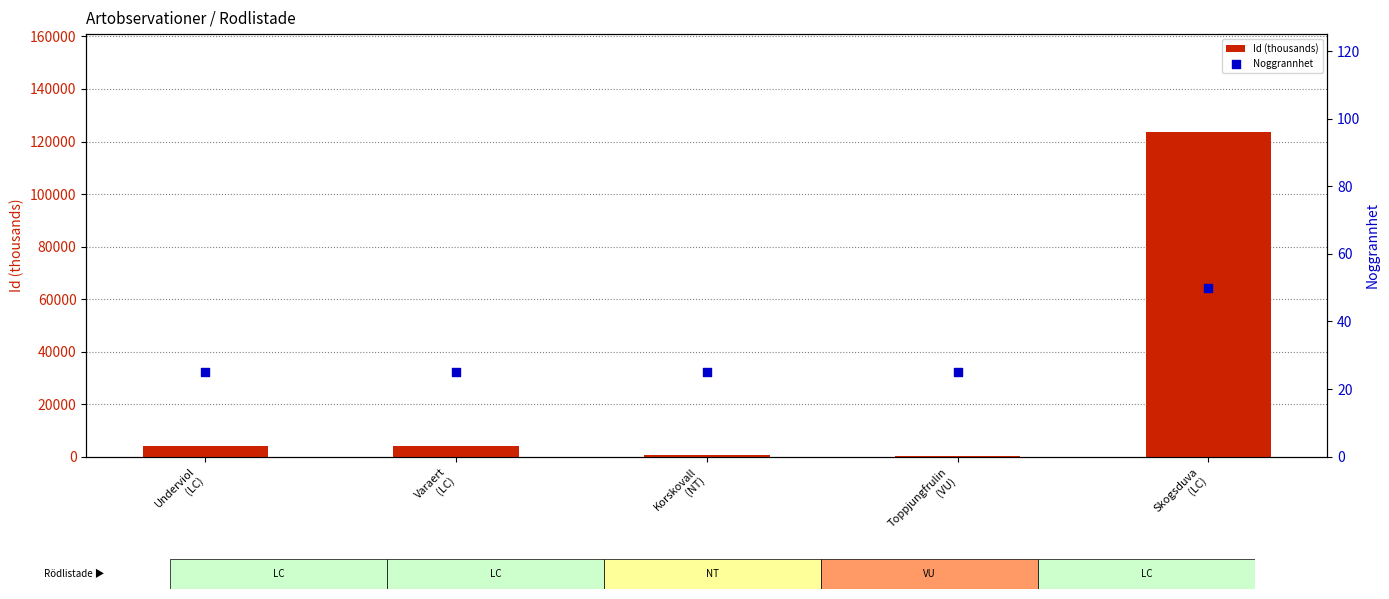

At how many categories does at least one series exceed 79539?

1